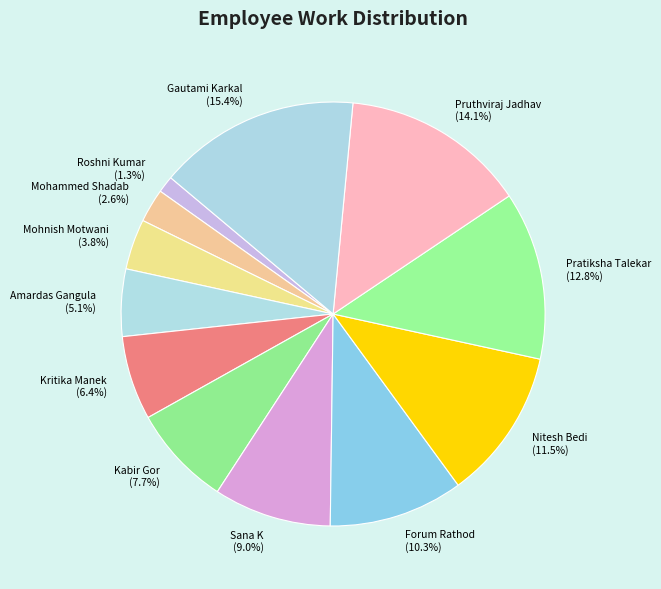

Rank the categories by value from lowest to highest.

Roshni Kumar, Mohammed Shadab, Mohnish Motwani, Amardas Gangula, Kritika Manek, Kabir Gor, Sana K, Forum Rathod, Nitesh Bedi, Pratiksha Talekar, Pruthviraj Jadhav, Gautami Karkal